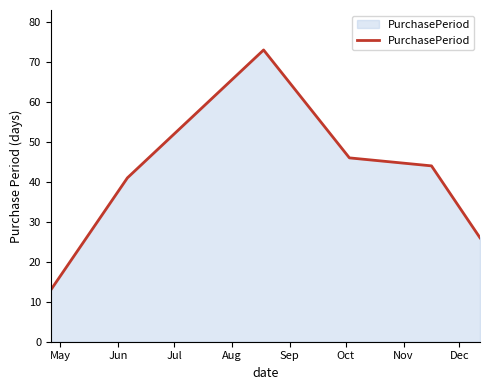

True or false: the data has more than 0 interior local peaks.

True